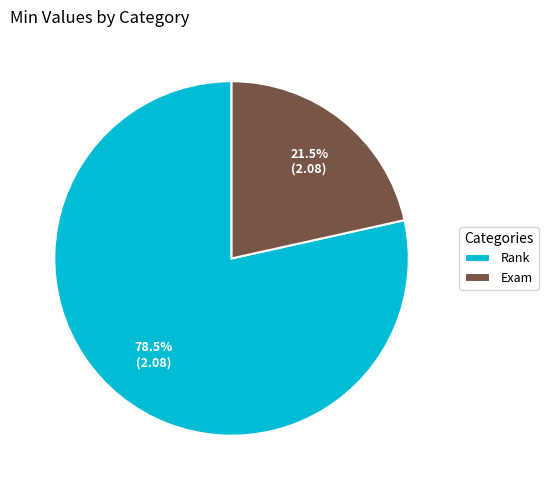

What is the smallest slice in the pie chart?

Exam